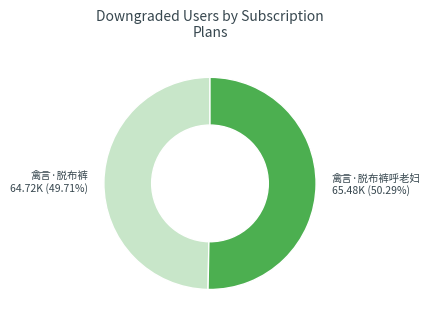

Is 禽言·脱布裤 the majority of the pie?

No